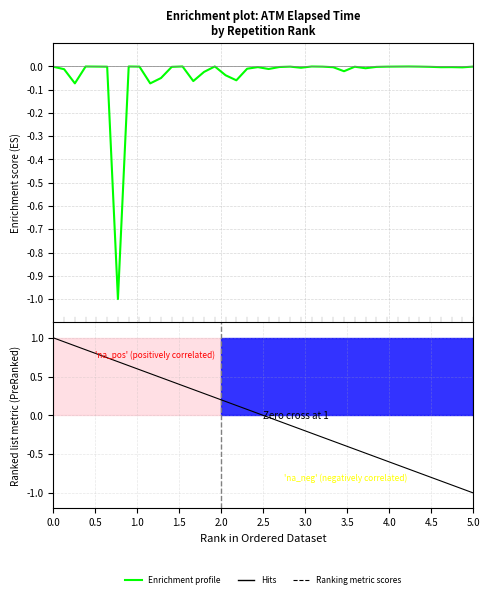

True or false: Enrichment profile has a value of -0.0 at 21.

False